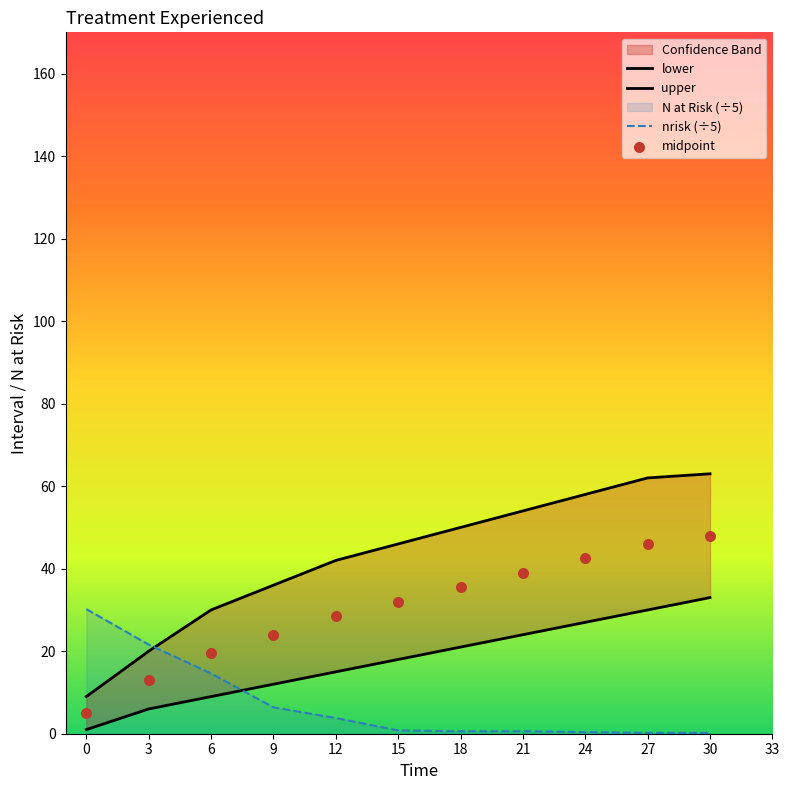

Is the value of midpoint at 27 greater than the value of lower at 0?

Yes